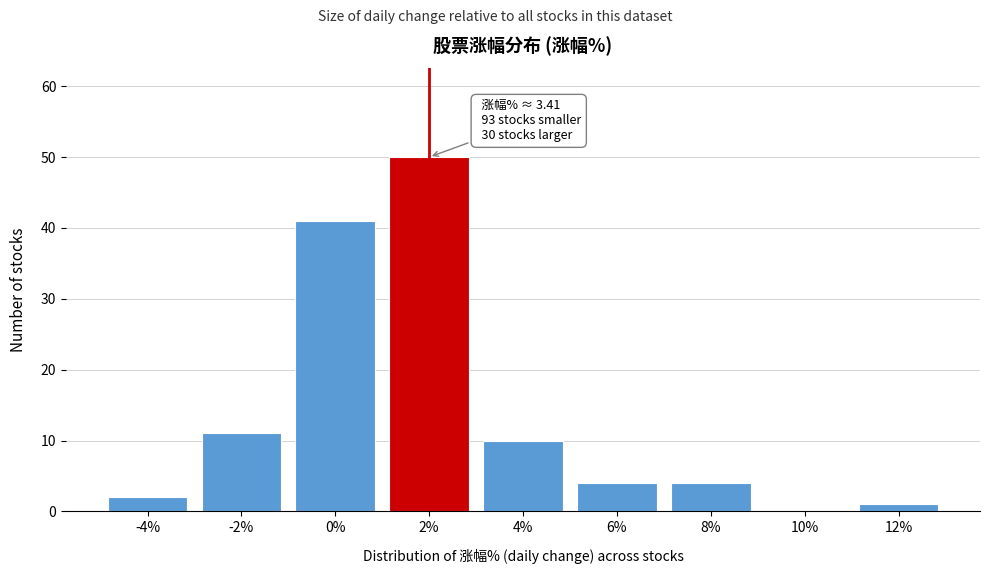

Reading left to right, transcribe all the data shown in this chart.

-4%=2	-2%=11	0%=41	2%=50	4%=10	6%=4	8%=4	10%=0	12%=1